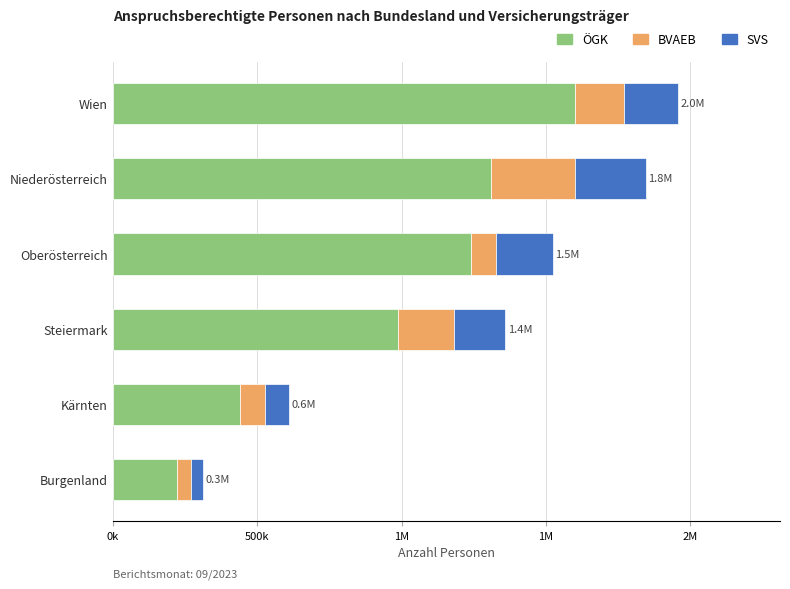

What are all the series names shown in the legend?

ÖGK, BVAEB, SVS